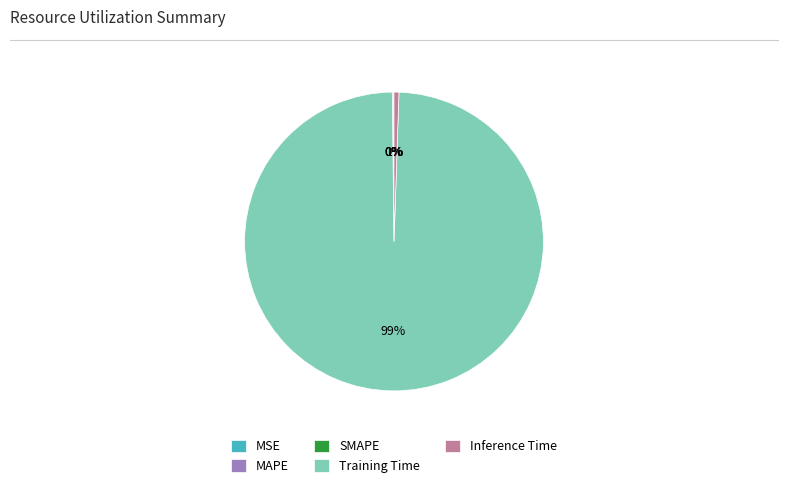

Which category has the biggest portion of the pie?

Training Time